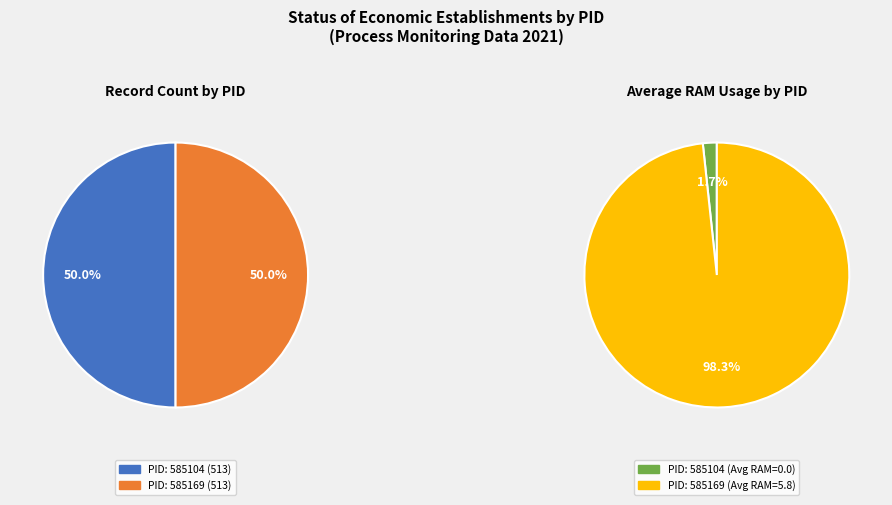

Count the number of slices in the pie.

2